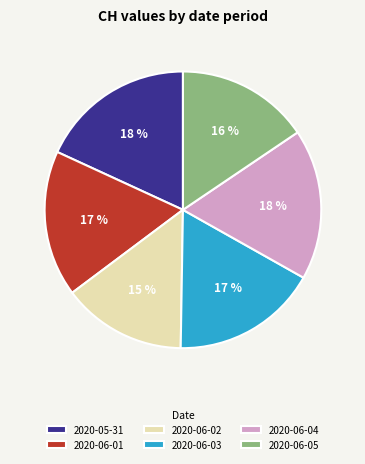

Do 2020-06-04 and 2020-06-02 together represent more than half of the pie?

No